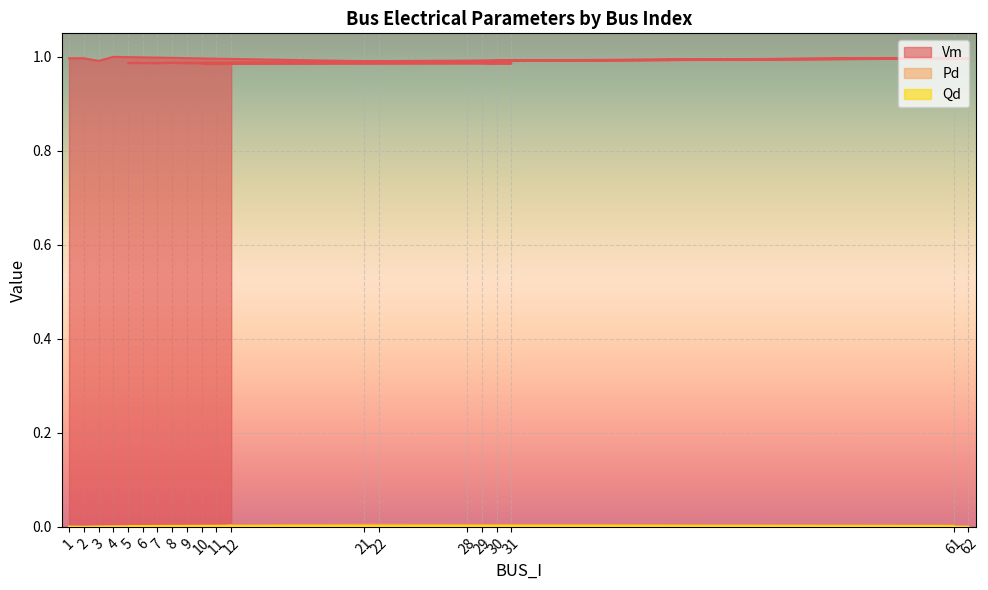

Reading left to right, list all the values displayed in this chart.

Vm: 1=1.0	2=1.0	3=1.0	4=1.0	21=1.0	61=1.0	22=1.0	62=1.0	5=1.0	6=1.0	7=1.0	8=1.0	9=1.0	29=1.0	30=1.0	28=1.0	31=1.0	10=1.0	11=1.0	12=1.0
Pd: 1=0.0	2=0.0	3=0.0	4=0.0	21=0.0	61=0.0	22=0.0	62=0.0	5=0.0	6=0.0	7=0.0	8=0.0	9=0.0	29=0.0	30=0.0	28=0.0	31=0.0	10=0.0	11=0.0	12=0.0
Qd: 1=0.0	2=0.0	3=0.0	4=0.0	21=0.0	61=0.0	22=0.0	62=0.0	5=0.0	6=0.0	7=0.0	8=0.0	9=0.0	29=0.0	30=0.0	28=0.0	31=0.0	10=0.0	11=0.0	12=0.0